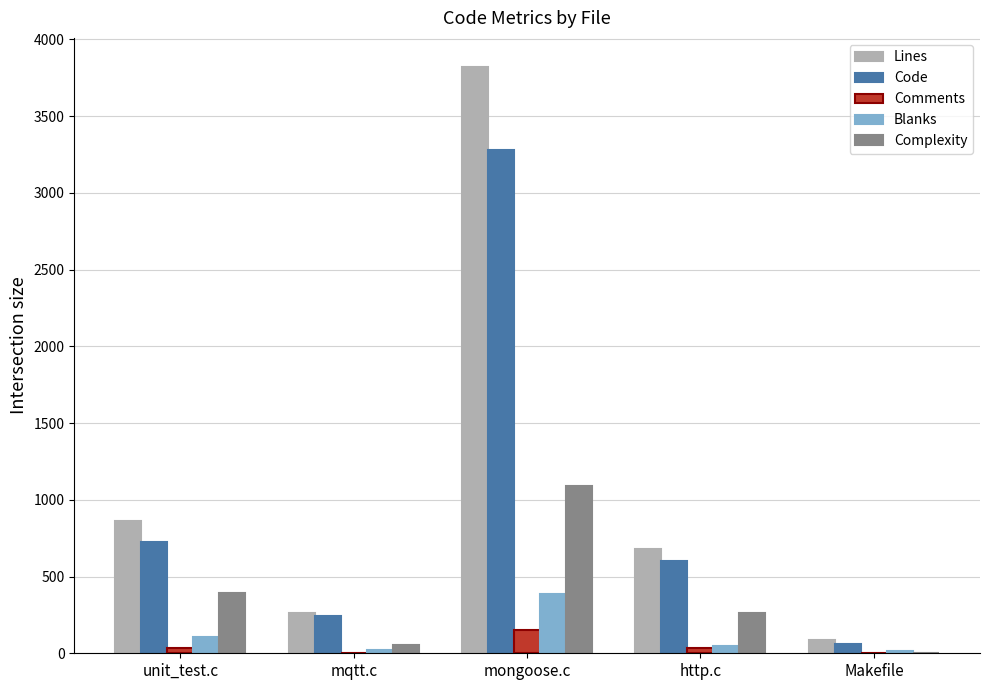

What is the approximate value of Blanks at mqtt.c?

19